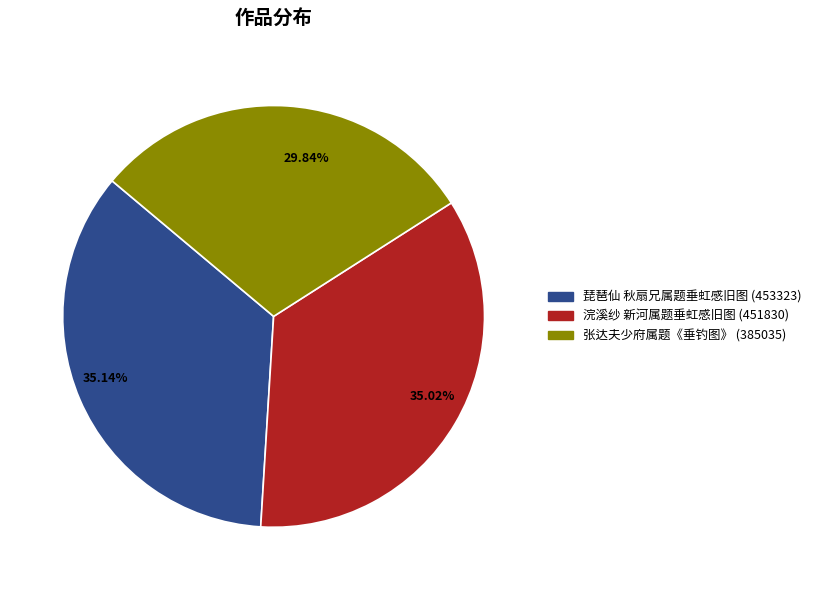

The 浣溪纱 新河属题垂虹感旧图 slice represents 35% of the pie. True or false?

True